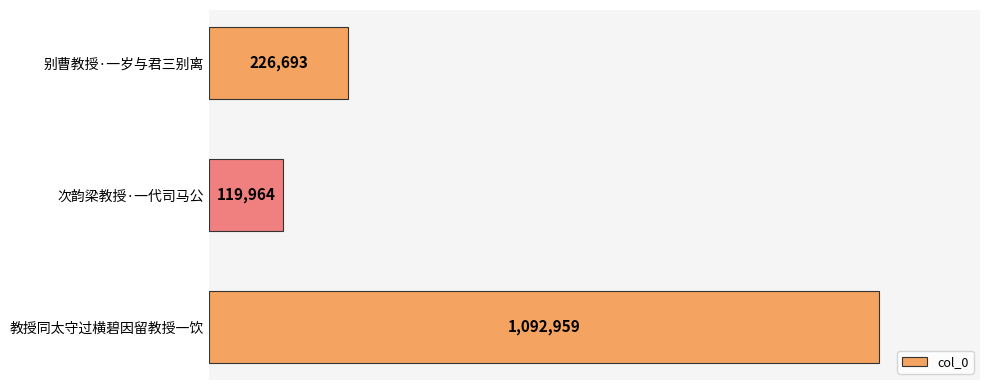

List the labels in order of value, largest first.

教授同太守过横碧因留教授一饮, 别曹教授·一岁与君三别离, 次韵梁教授·一代司马公